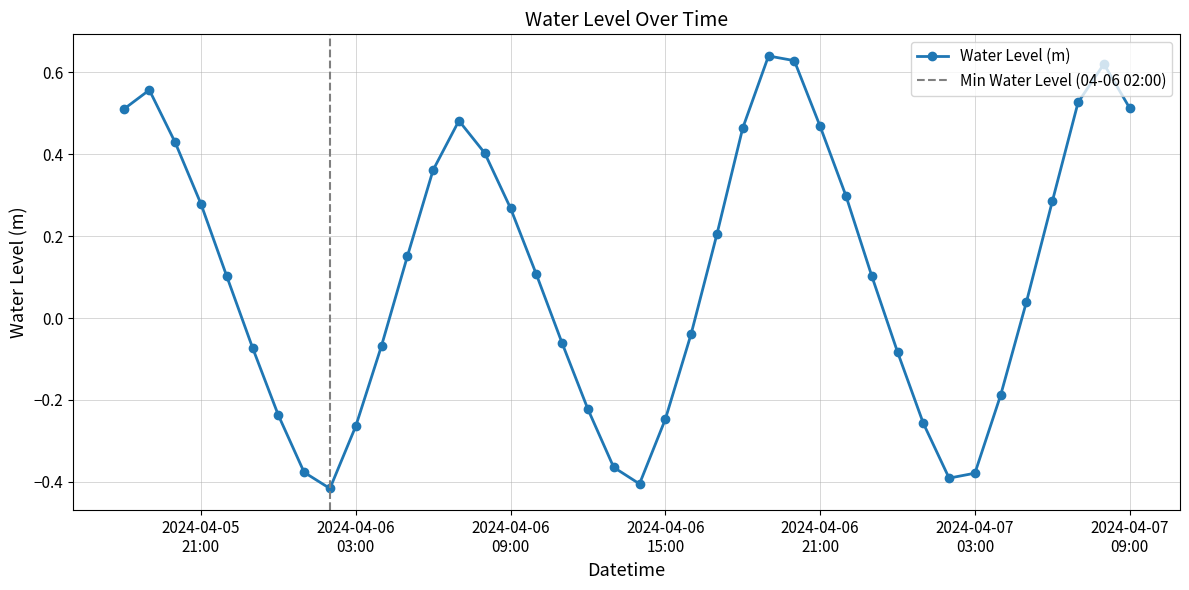

List the labels in order of value, smallest first.

2024-04-06 02:00:00, 2024-04-06 14:00:00, 2024-04-07 02:00:00, 2024-04-07 03:00:00, 2024-04-06 01:00:00, 2024-04-06 13:00:00, 2024-04-06 03:00:00, 2024-04-07 01:00:00, 2024-04-06 15:00:00, 2024-04-06 00:00:00, 2024-04-06 12:00:00, 2024-04-07 04:00:00, 2024-04-07 00:00:00, 2024-04-05 23:00:00, 2024-04-06 04:00:00, 2024-04-06 11:00:00, 2024-04-06 16:00:00, 2024-04-07 05:00:00, 2024-04-05 22:00:00, 2024-04-06 23:00:00, 2024-04-06 10:00:00, 2024-04-06 05:00:00, 2024-04-06 17:00:00, 2024-04-06 09:00:00, 2024-04-05 21:00:00, 2024-04-07 06:00:00, 2024-04-06 22:00:00, 2024-04-06 06:00:00, 2024-04-06 08:00:00, 2024-04-05 20:00:00, 2024-04-06 18:00:00, 2024-04-06 21:00:00, 2024-04-06 07:00:00, 2024-04-05 18:00:00, 2024-04-07 09:00:00, 2024-04-07 07:00:00, 2024-04-05 19:00:00, 2024-04-07 08:00:00, 2024-04-06 20:00:00, 2024-04-06 19:00:00